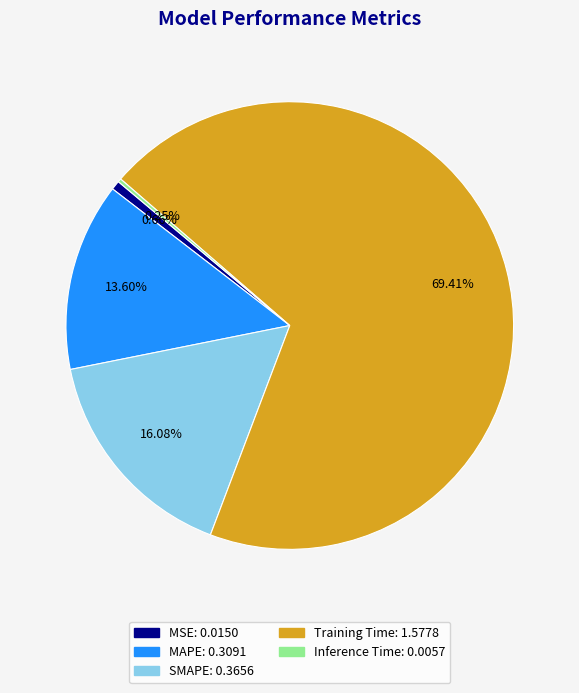

Does Training Time represent more than half of the total?

Yes